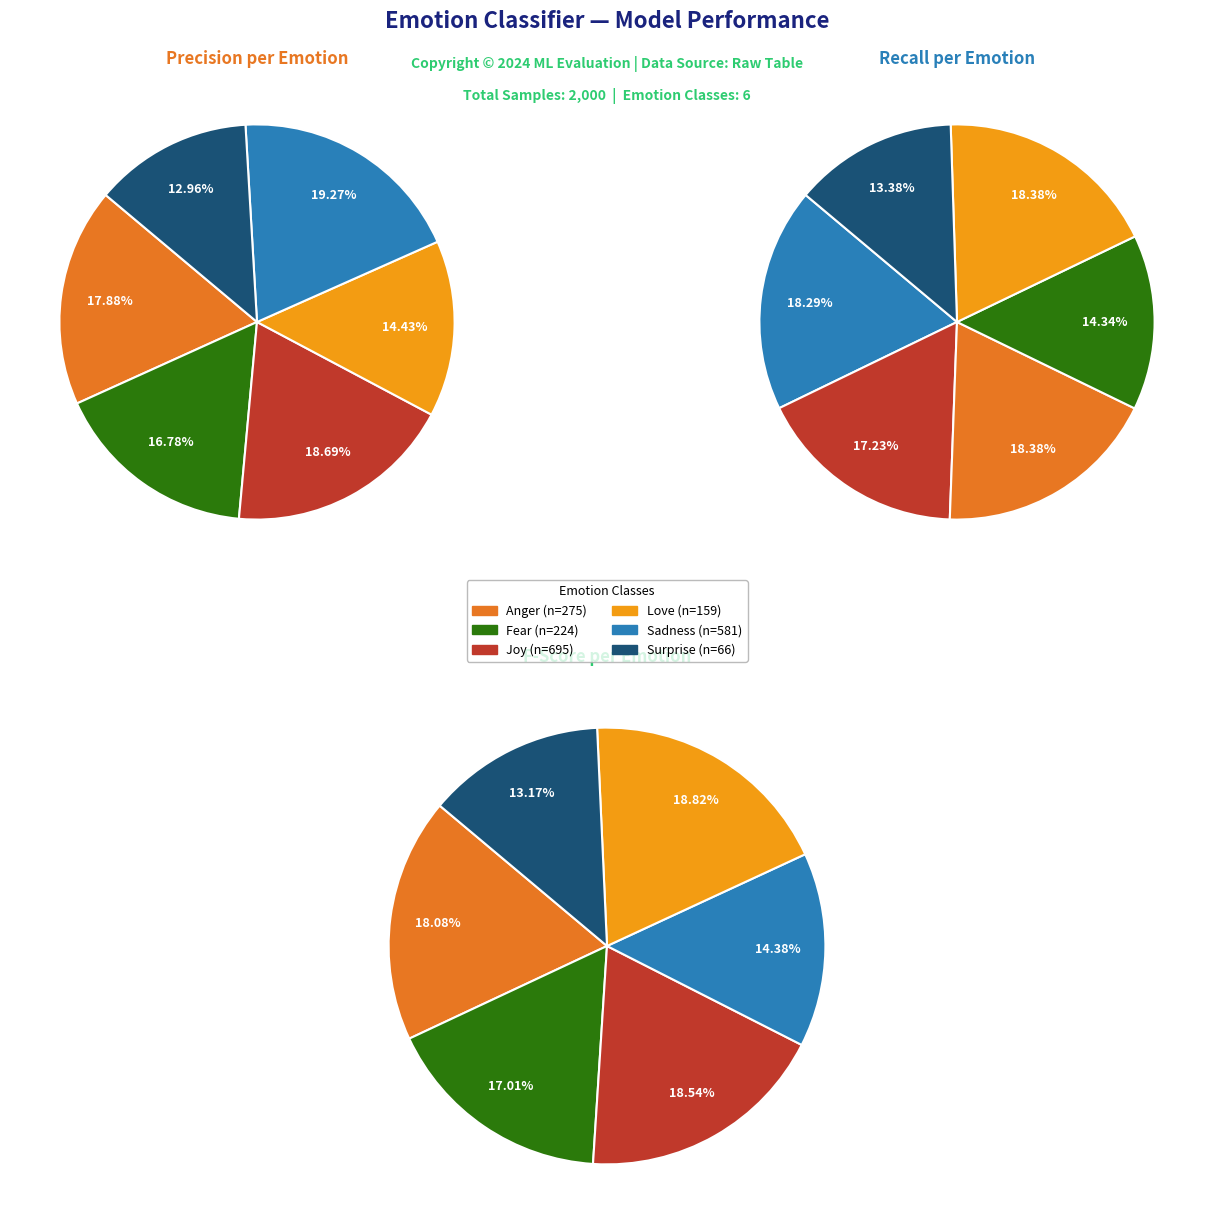

How many slices are in this pie chart?

6